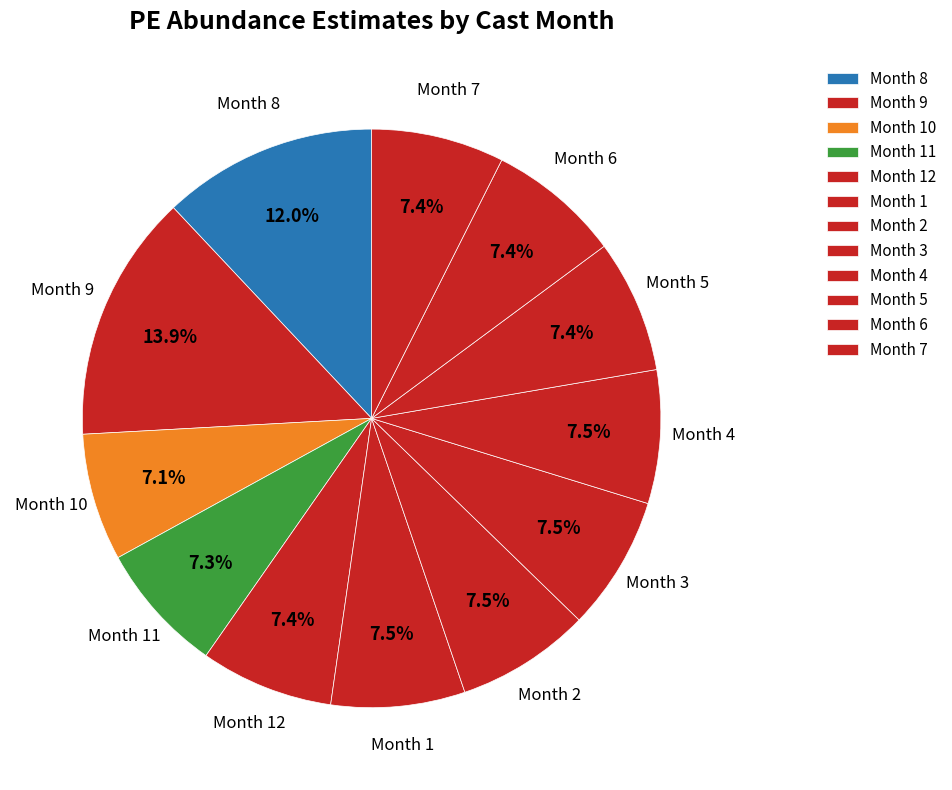

How many segments does this pie chart have?

12